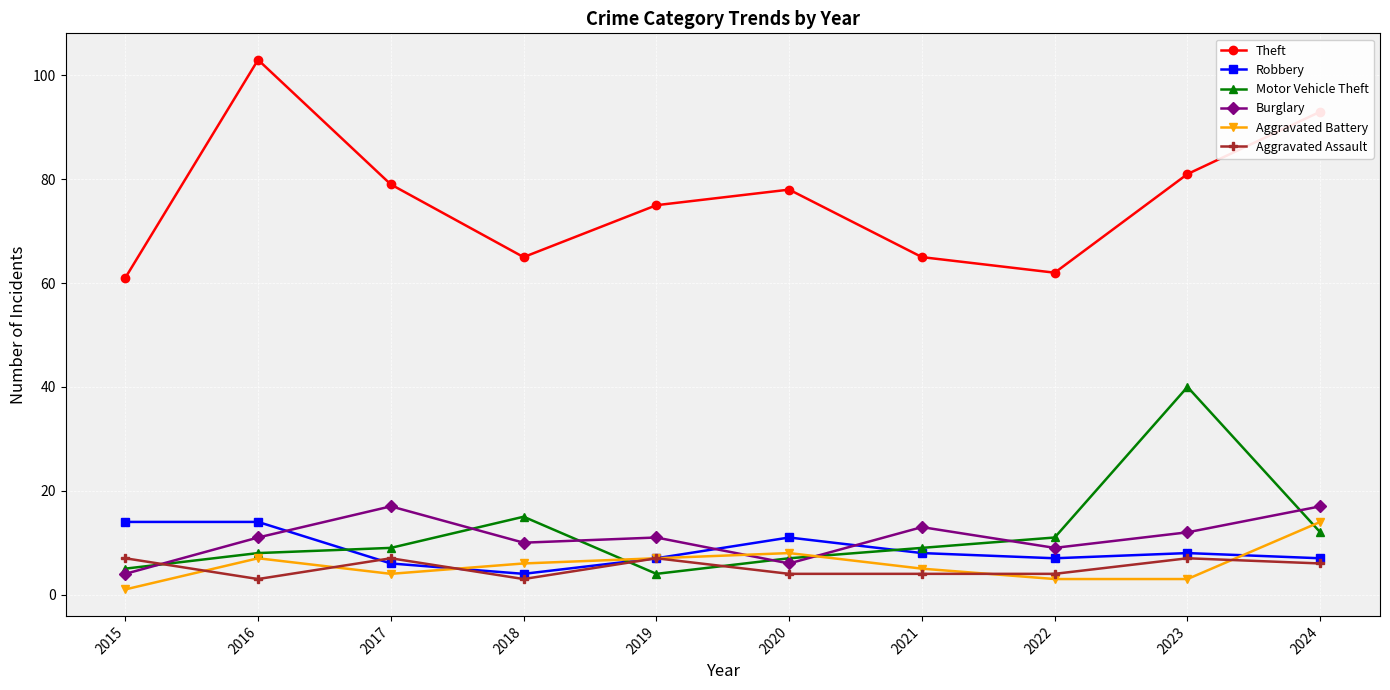

What is the sum of the Robbery values at 2016 and 2015?

28